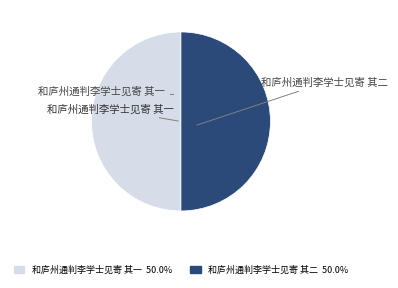

Is the sum of 和庐州通判李学士见寄 其一 and 和庐州通判李学士见寄 其二 greater than half?

Yes